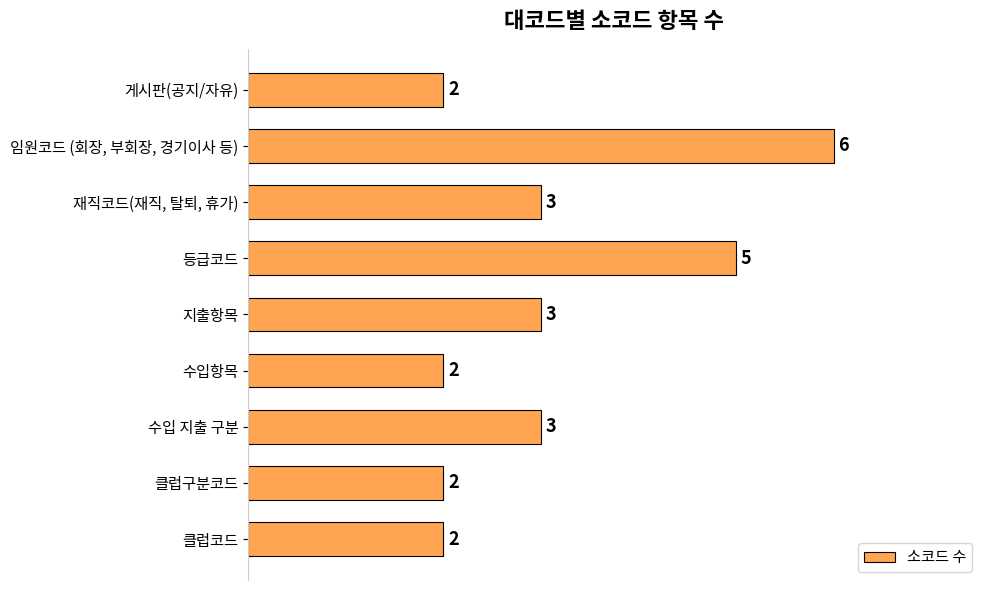

What is the change in value from 클럽구분코드 to 수입 지출 구분?

+1